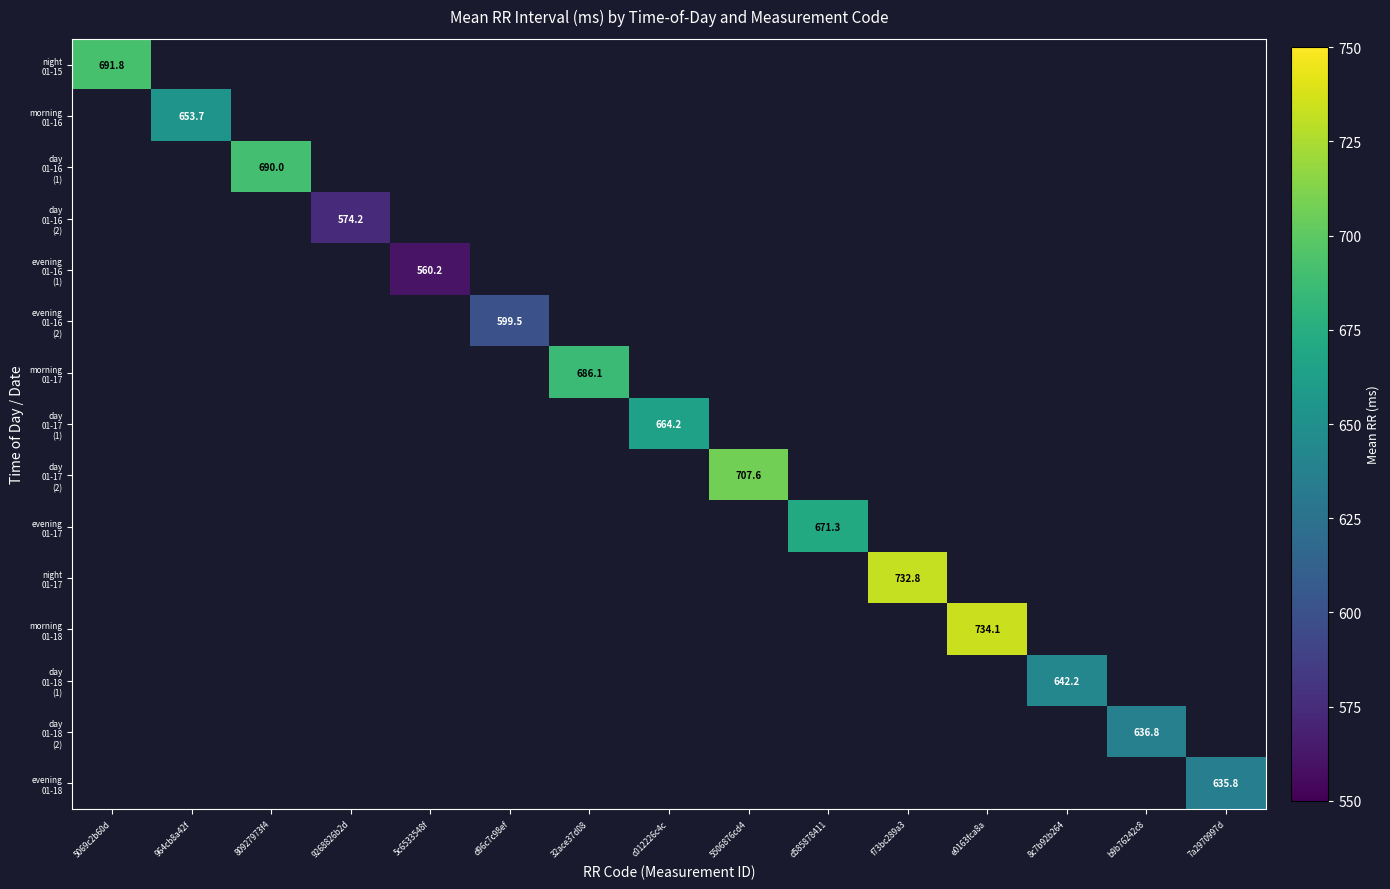

At 5c6533548f, list the series in order from largest to smallest.

night 01-15, morning 01-16, day 01-16 (1), day 01-16 (2), evening 01-16 (1), evening 01-16 (2), morning 01-17, day 01-17 (1), day 01-17 (2), evening 01-17, night 01-17, morning 01-18, day 01-18 (1), day 01-18 (2), evening 01-18